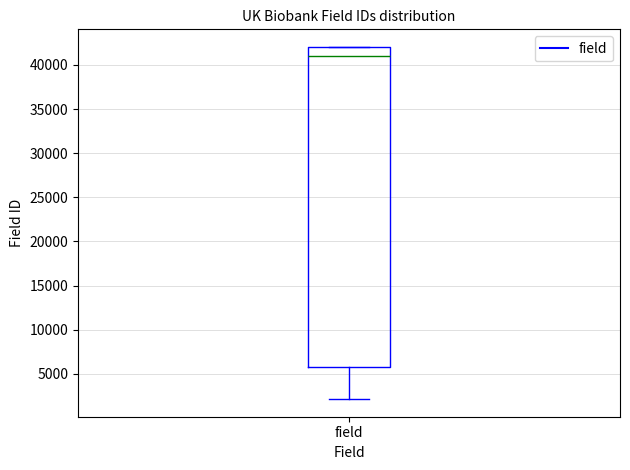

Transcribe this box plot: give where the median line is, the range the box spans, and where the two whiskers end, as read against the y-axis. The values are not printed on the chart, so give them approximately, as read against the axis.

median 41000, box 6000 to 42000, whiskers 2000 to 42000